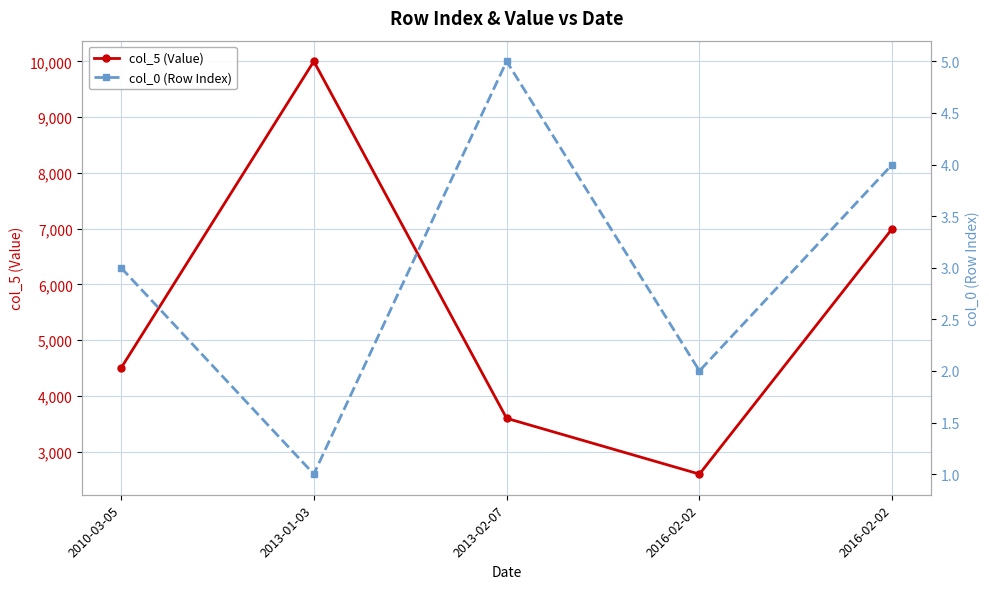

Is it true that col_0 (Row Index) equals 4 at 2016-02-02?

True